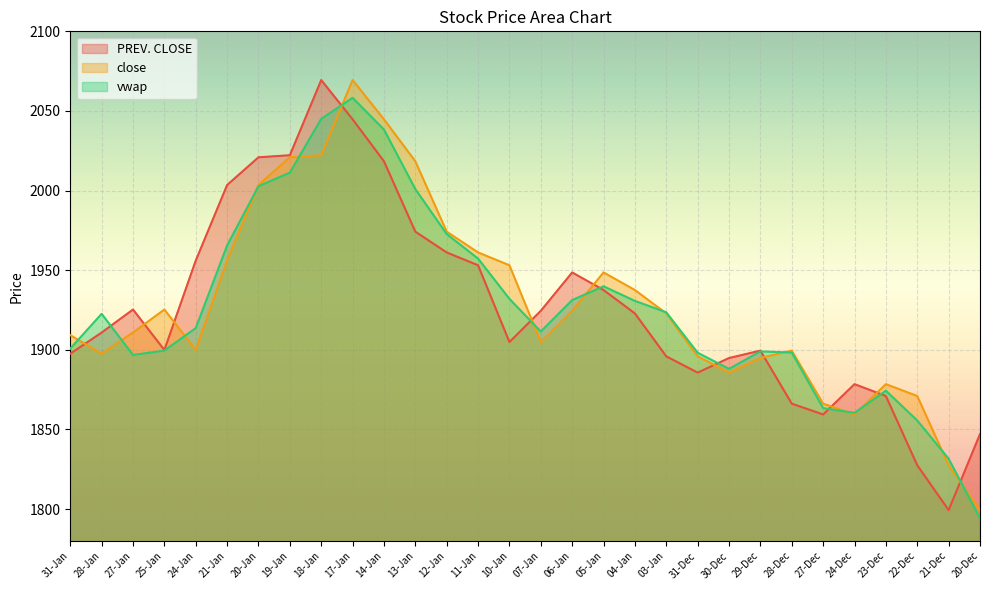

In close, how many points are lower than both neighbors (excluding endpoints)?

5